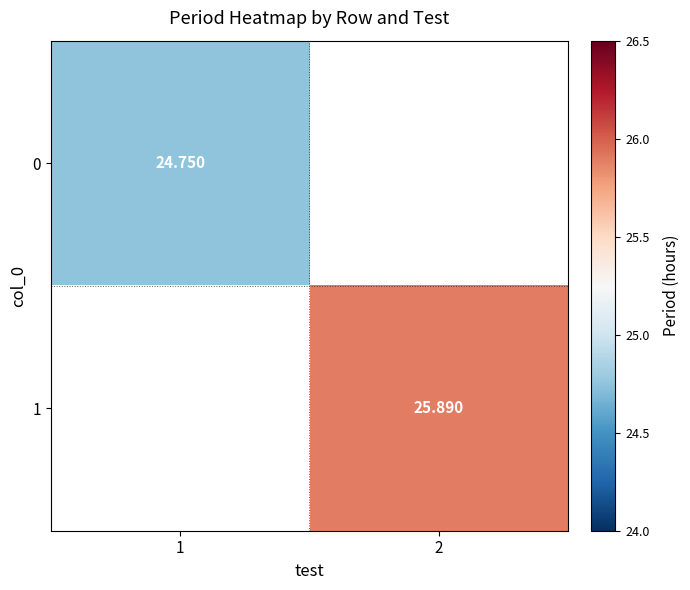

Is the value of 0 at 2 greater than the value of 1 at 2?

No